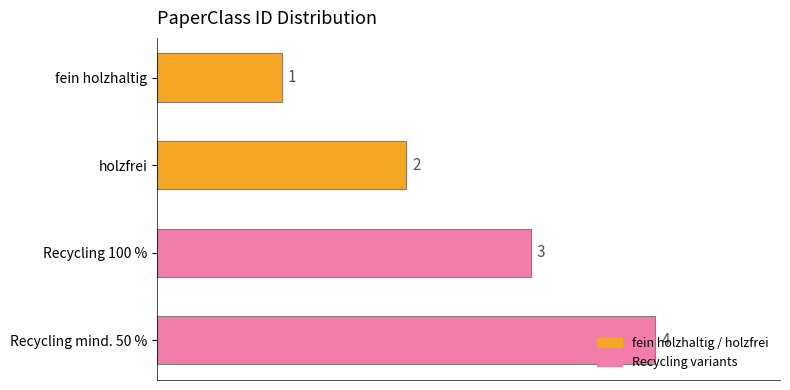

The chart shows a value of 6 at Recycling mind. 50 %. True or false?

False